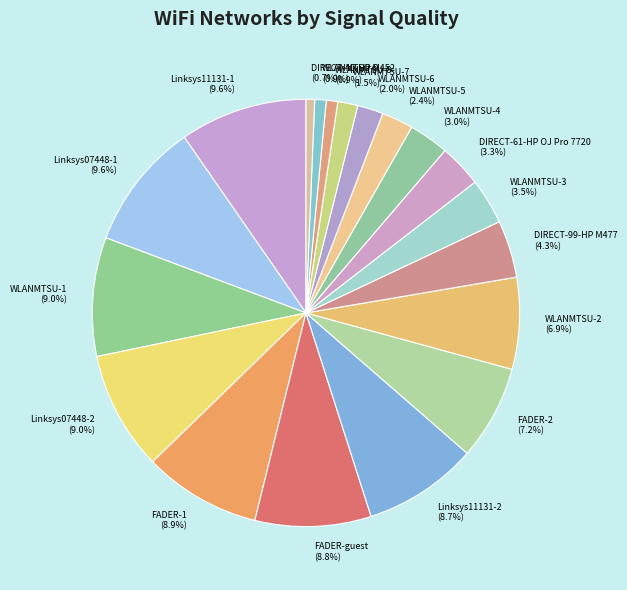

How much of the chart is everything except Linksys07448-2 (9.0%)?

91.0%